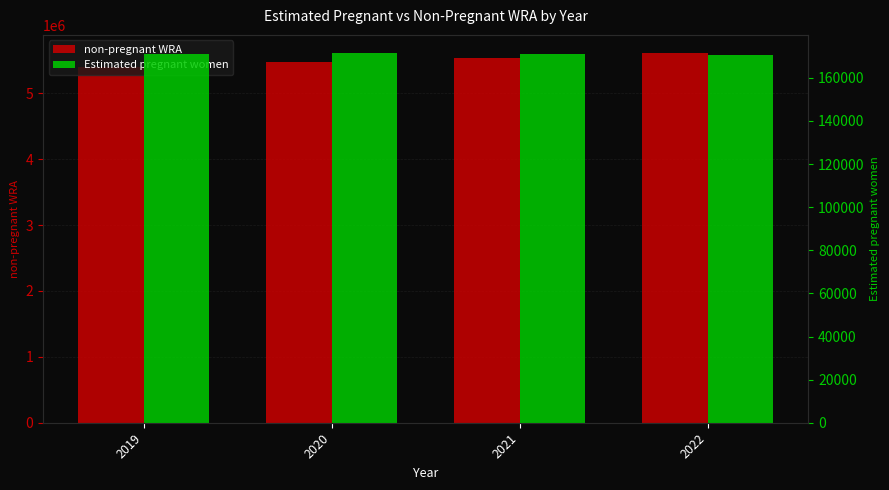

How many distinct data groups are displayed?

2